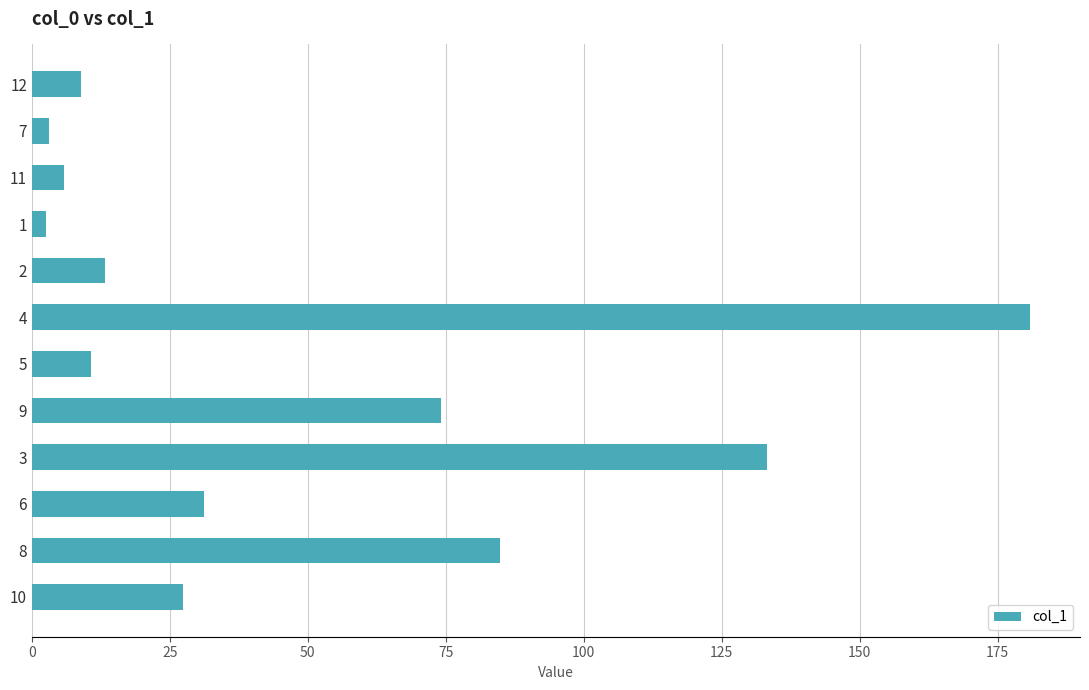

The value at 4 is 180.9. True or false?

True